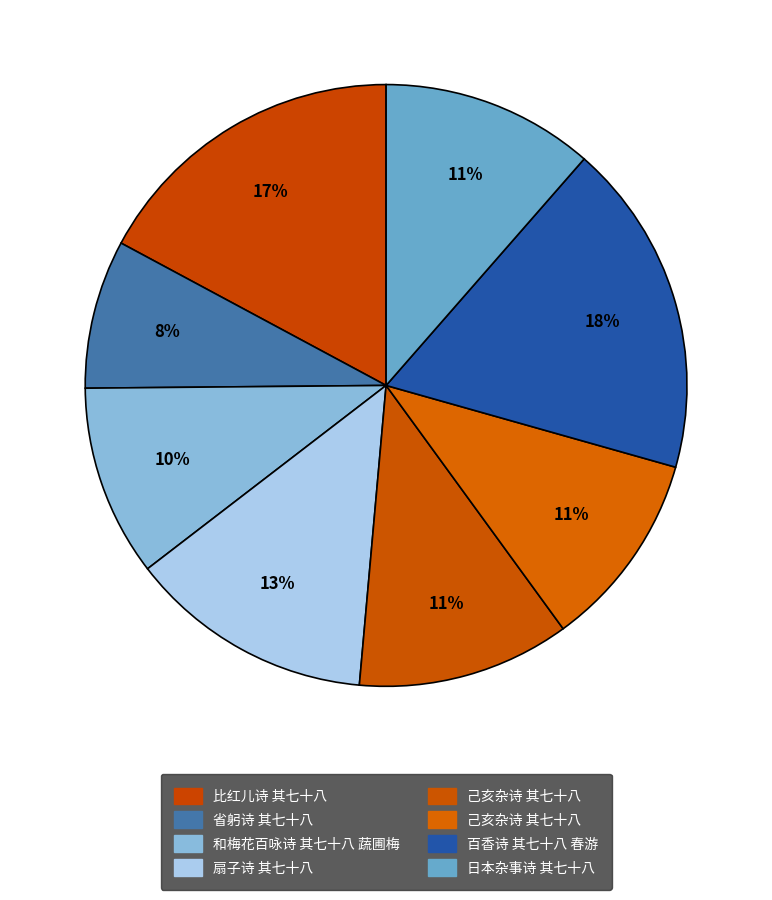

Count the number of slices in the pie.

8